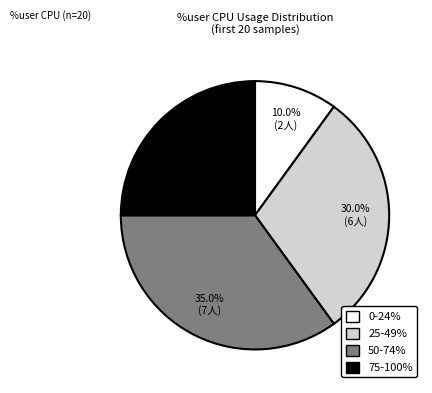

Is the sum of 75-100% and 50-74% greater than half?

Yes